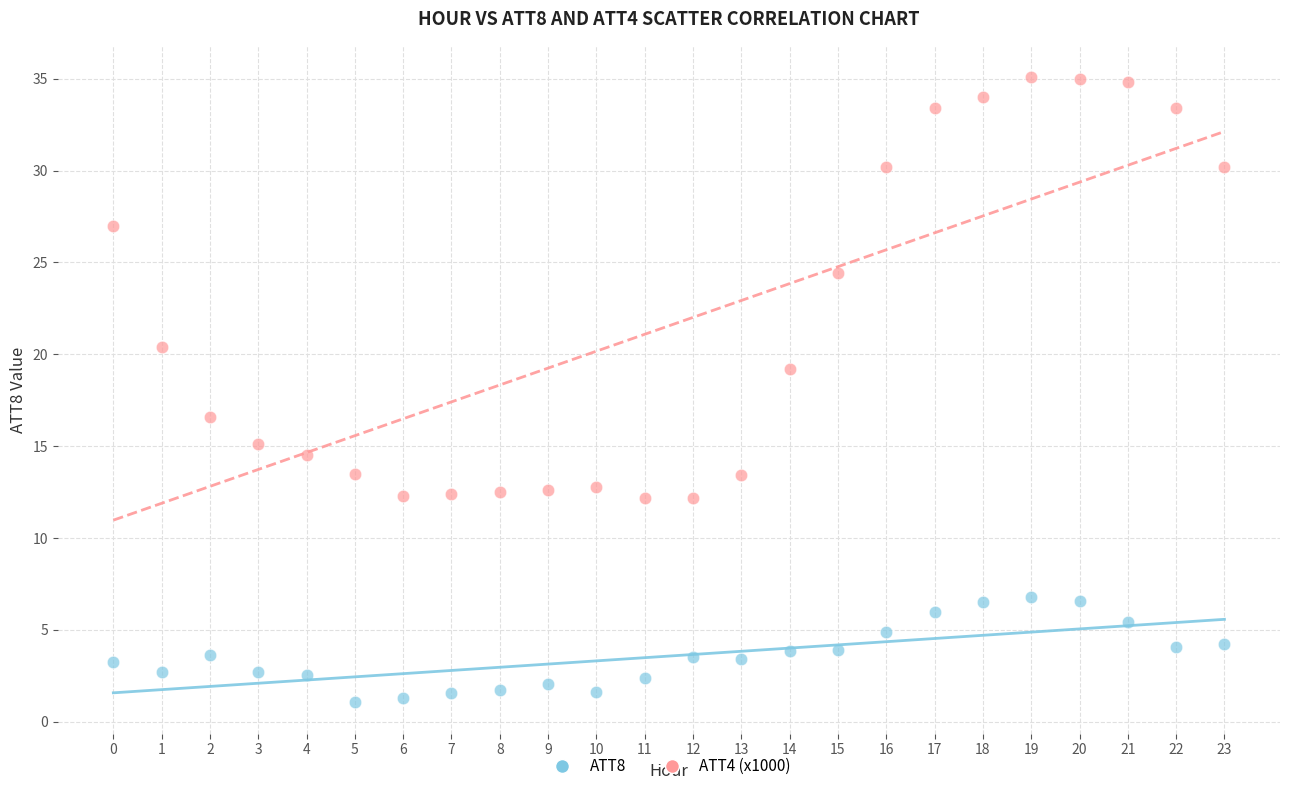

Which series contains the highest Y value?

ATT4 (x1000)